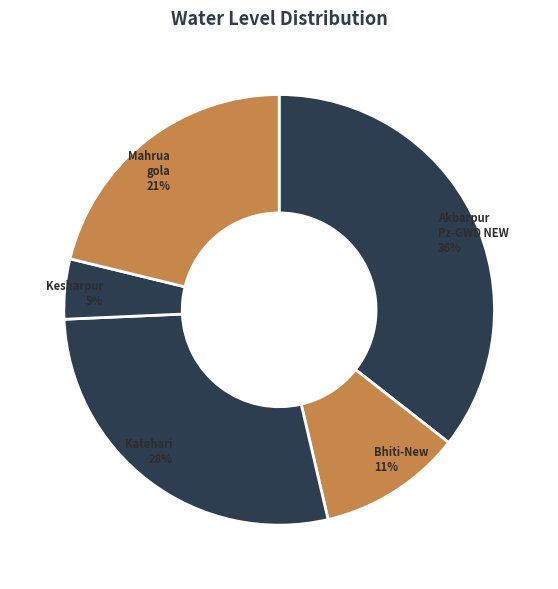

Do Akbarpur Pz-GWD NEW and Kesharpur together represent more than half of the pie?

No